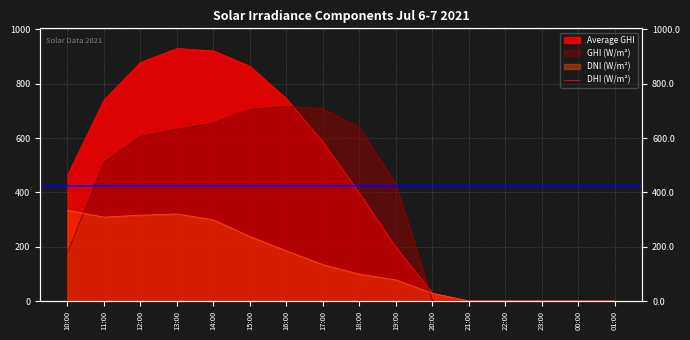

What is the value of the dhi point at the 11th from the left?

28.3